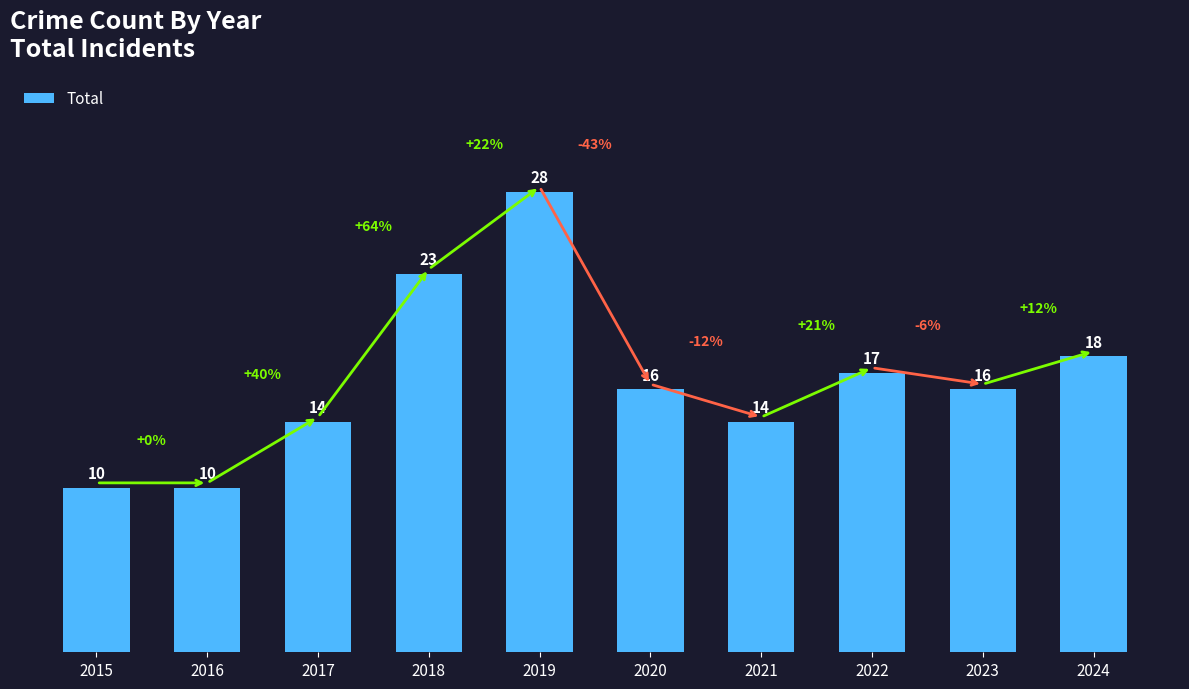

What is the value of the 9th bar from the left?

16